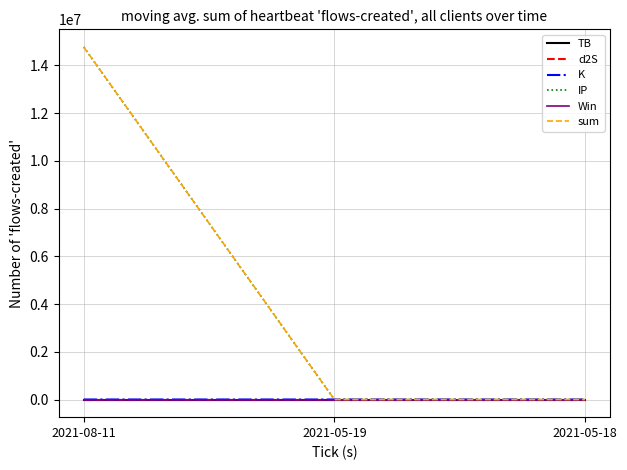

Which series changed the most between 2021-08-11 and 2021-05-19?

sum